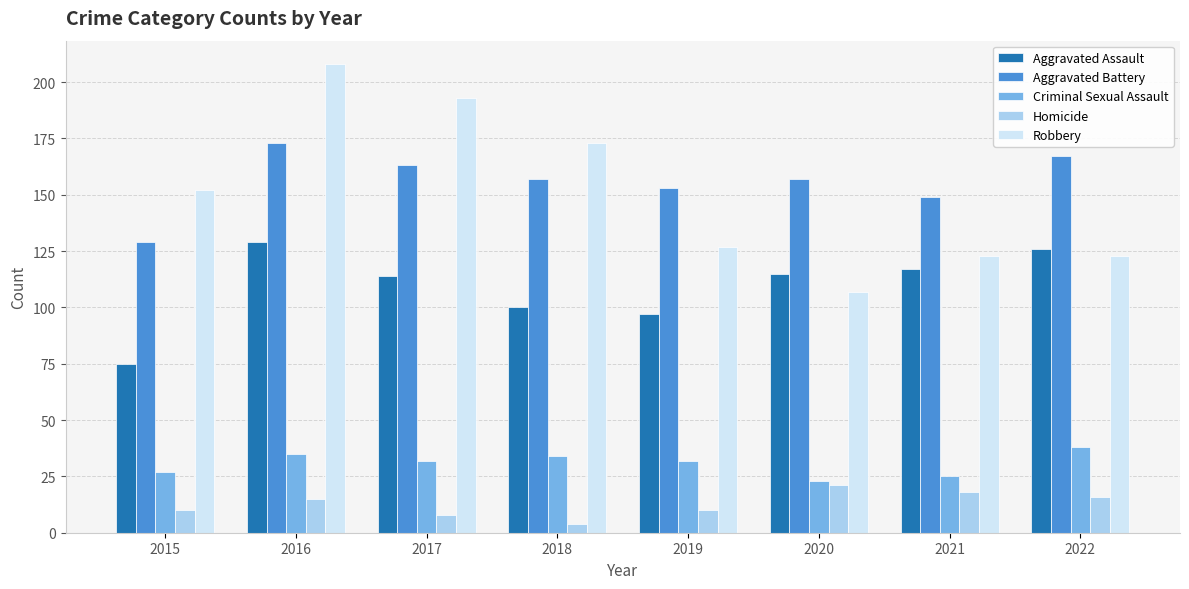

What is the value of the Criminal Sexual Assault bar at the 7th from the left?

25